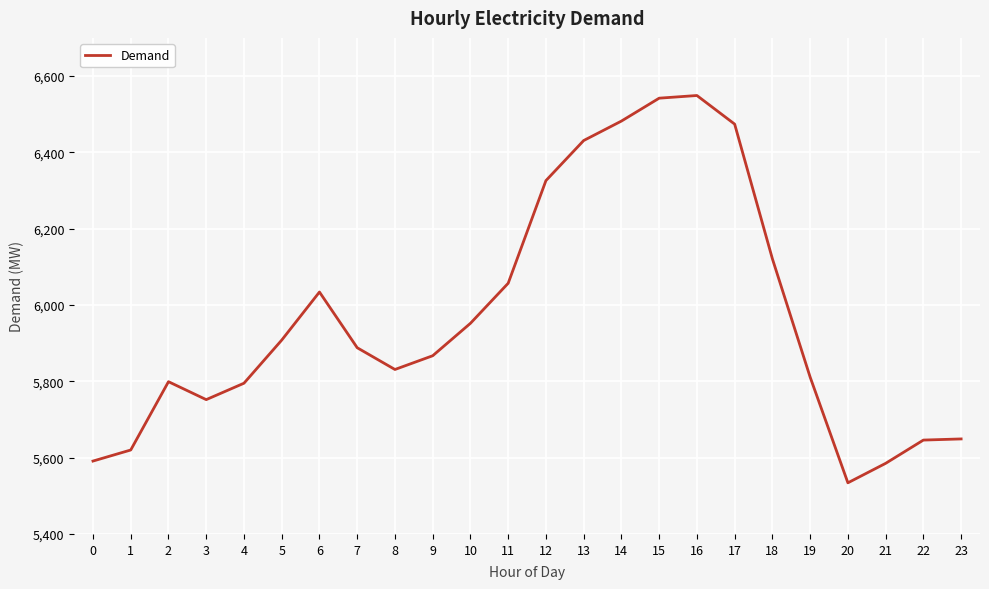

Count the number of categories in the chart.

24